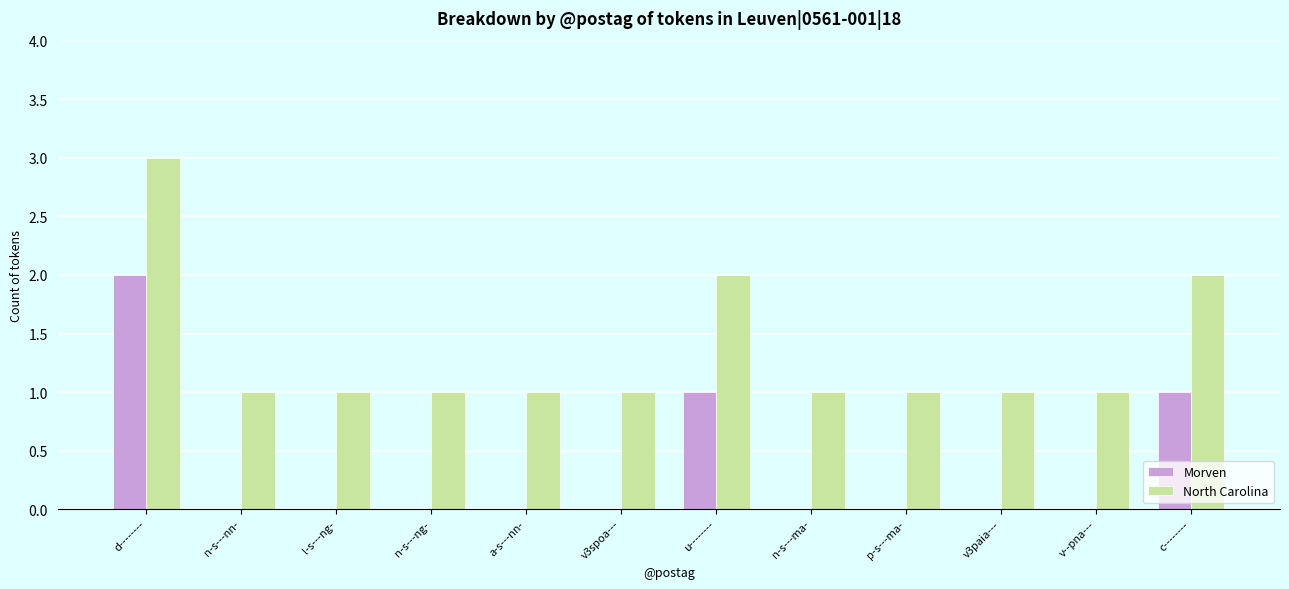

At which category does the chart reach its peak across all series?

d--------